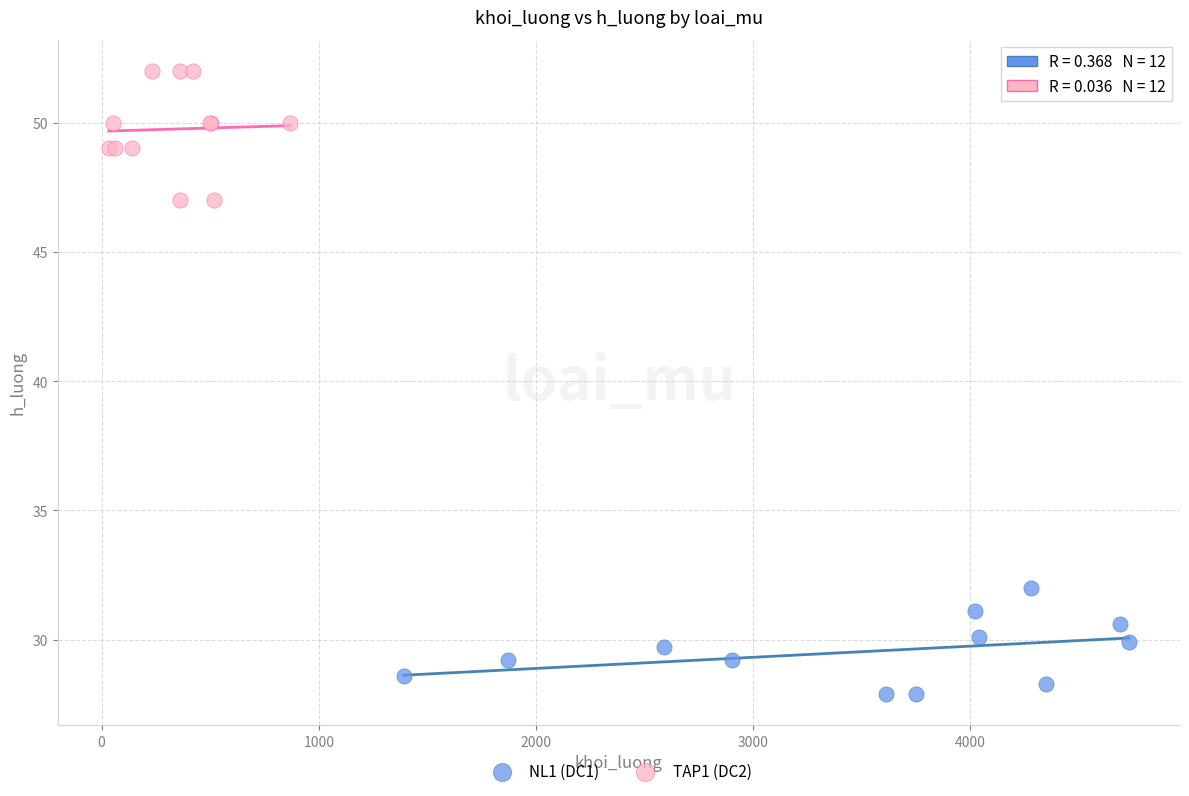

Which series contains the highest Y value?

TAP1 (DC2)